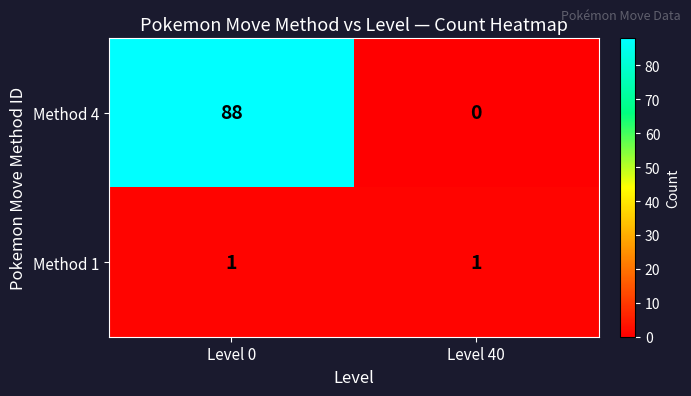

How many data points does each series have?

2